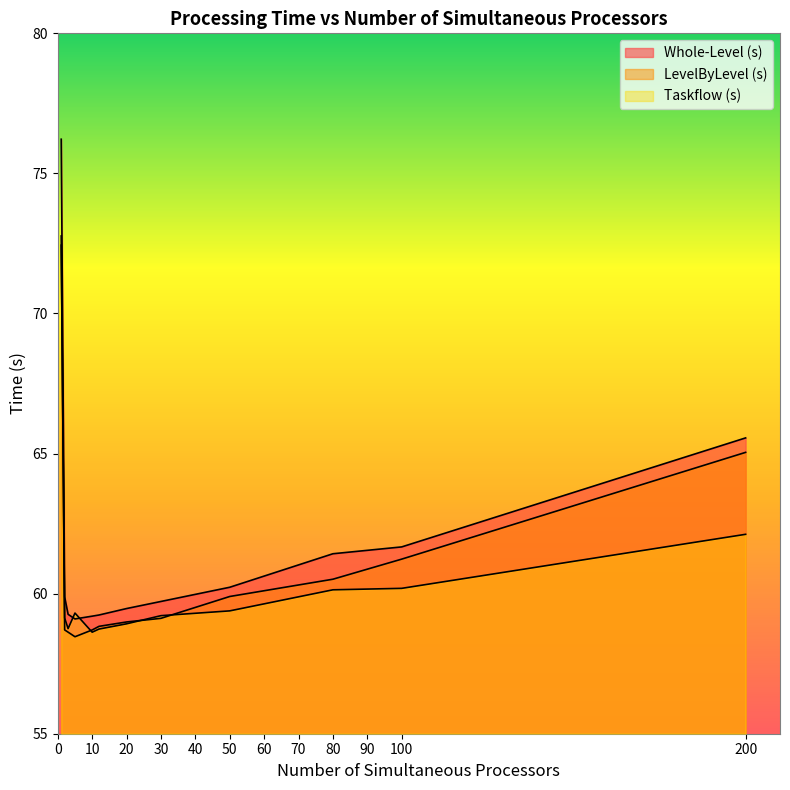

Which series changed the most between 12 and 20?

Whole-Level (s)